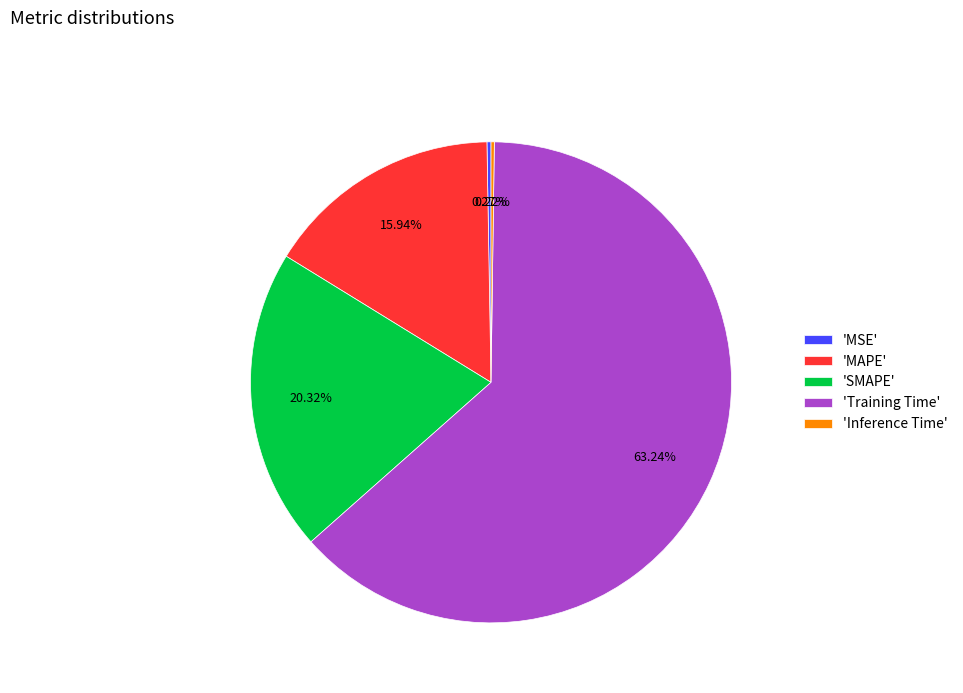

To the nearest percent, what is the difference between the largest and smallest slice percentages?

63%